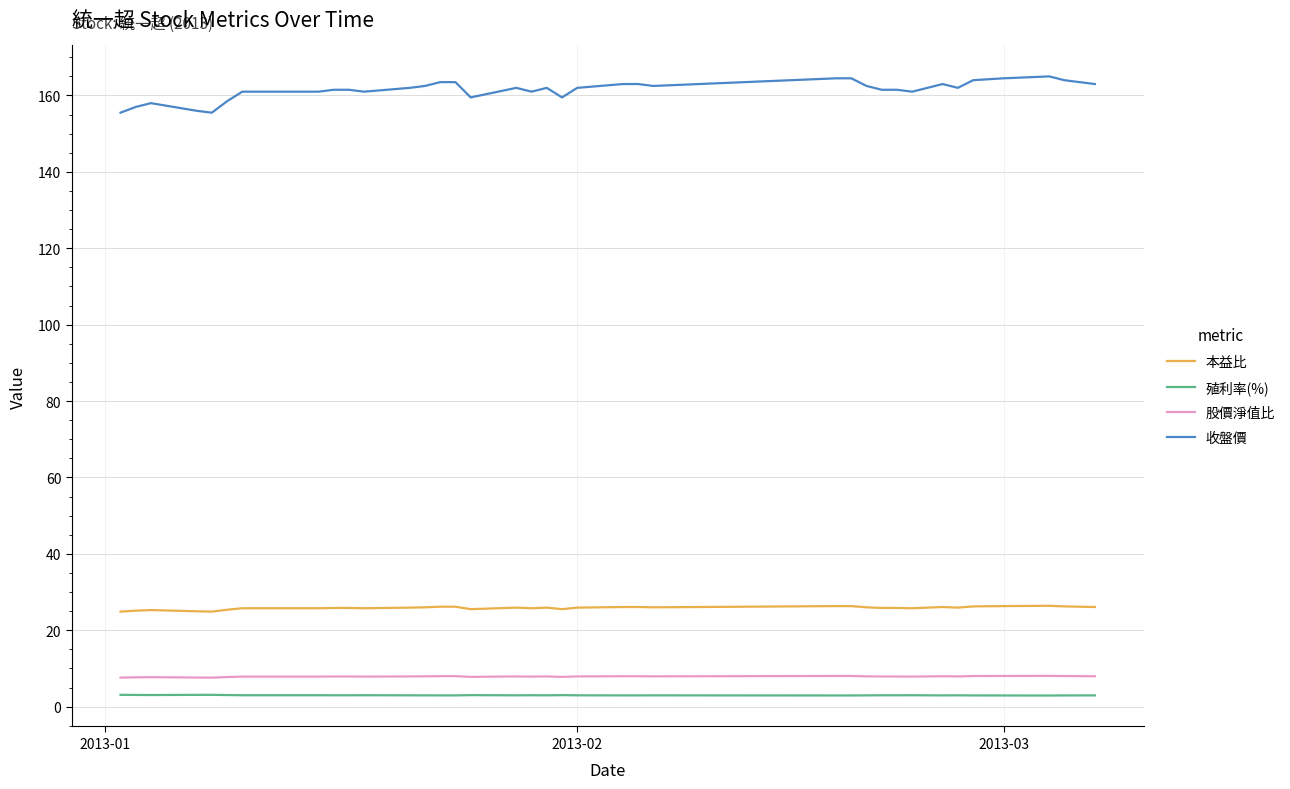

What is the difference between the second highest and minimum values in the 股價淨值比 series?

0.4